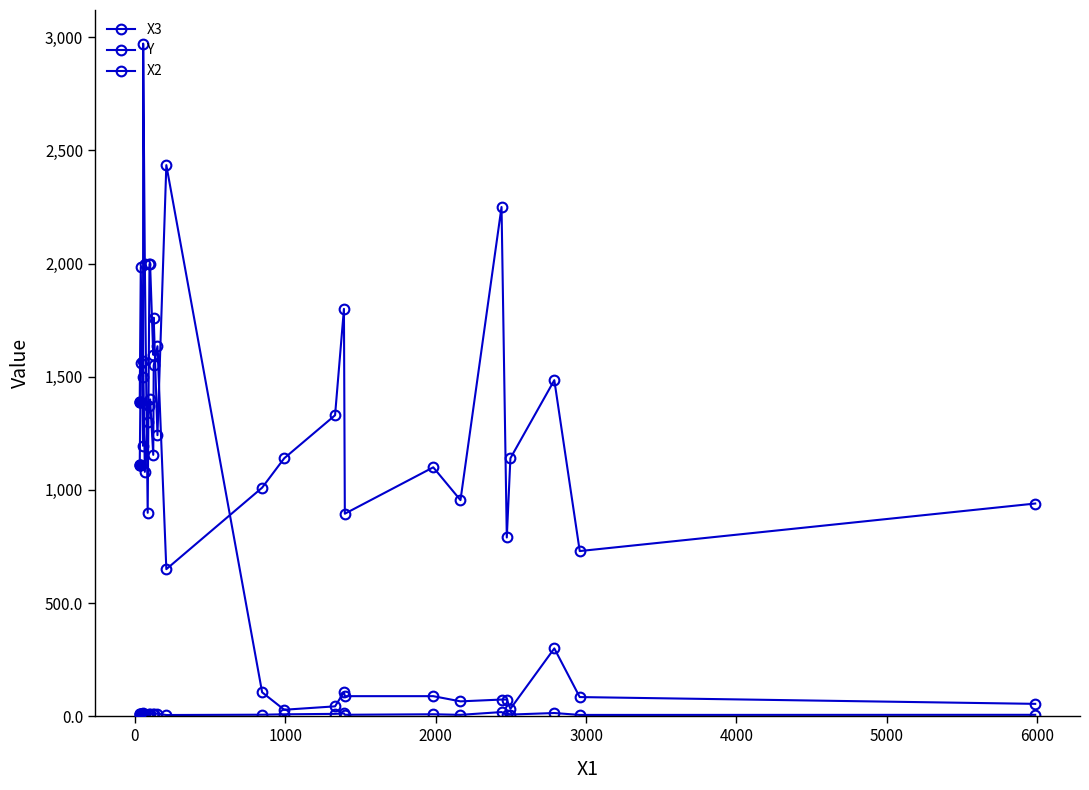

Reading right to left, transcribe all the data shown in this chart.

X3: 940.0	730.0	1485.0	1140.0	790.0	2250.0	955.0	1100.0	895.0	1800.0	1330.0	1140.0	1010.0	650.0	1635.0	1550.0	1155.0	1400.0	1370.0	1300.0	1080.0	1570.0	1500.0	1560.0	1110.0
Y: 6.6	6.1	14.5	7.7	5.8	18.7	6.5	9.0	6.8	12.8	10.8	8.8	7.1	5.7	11.6	11.9	9.5	11.7	10.8	7.6	7.4	12.7	11.7	10.8	8.6
X2: 55.0	85.0	300.0	33.0	74.0	74.0	66.0	89.0	89.0	107.0	44.0	29.0	106.0	2435.0	1242.0	1761.0	1597.0	1998.0	1998.0	899.0	1998.0	2972.0	1195.0	1984.0	1390.0